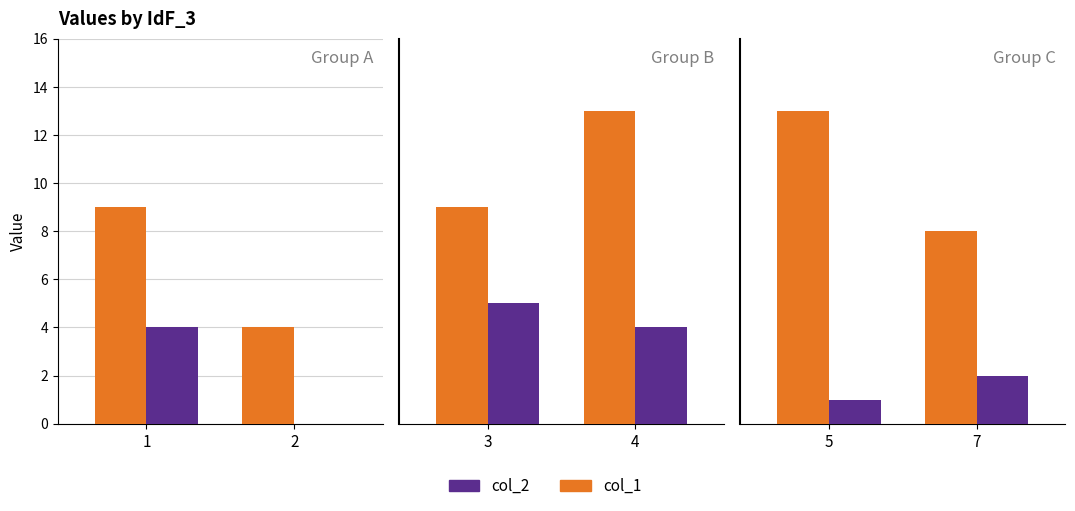

Rank the series at 7 from highest to lowest value.

col_1, col_2